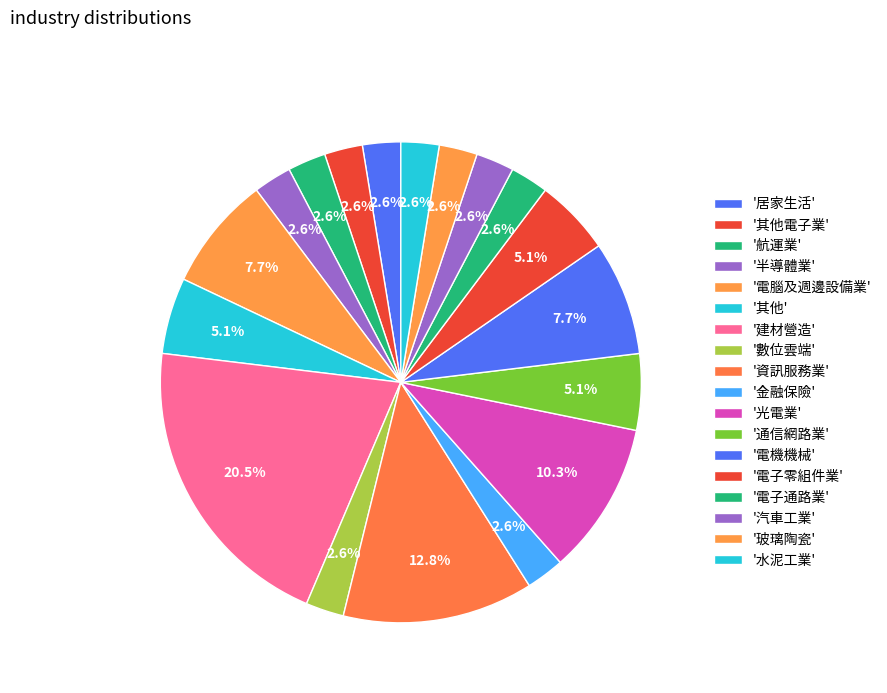

Count the number of slices in the pie.

18